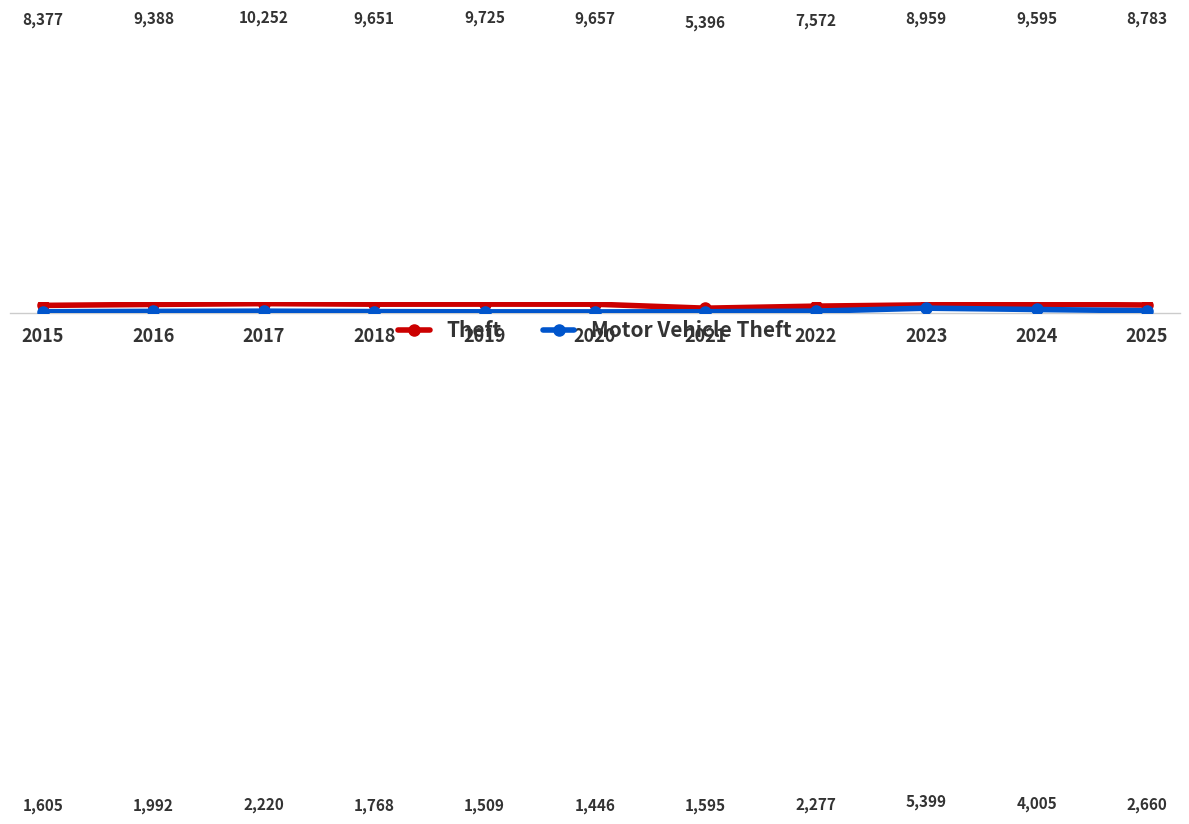

In Theft, how many points are lower than both neighbors (excluding endpoints)?

2